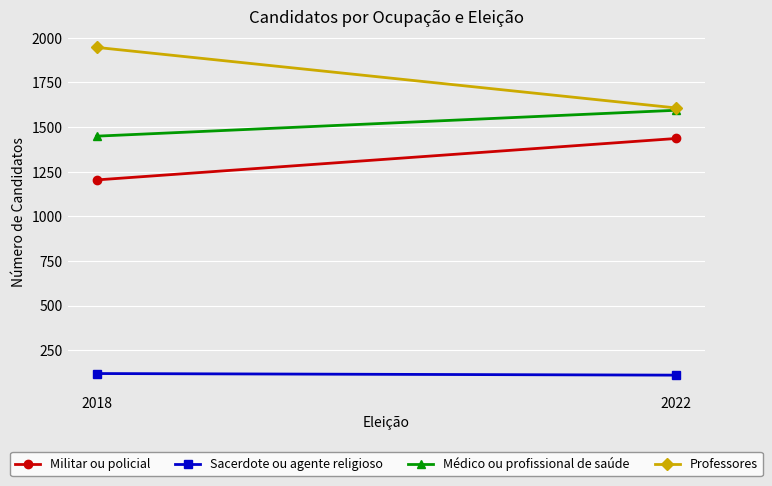

List the labels in order of Sacerdote ou agente religioso value, smallest first.

2022, 2018